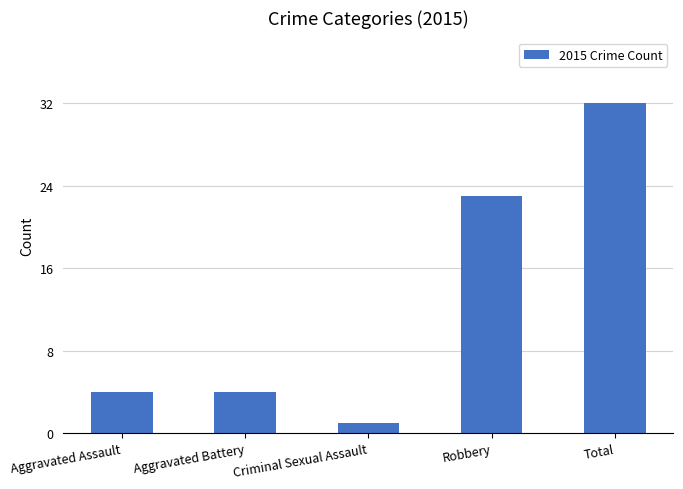

Reading right to left, extract all data points from this chart.

32	23	1	4	4